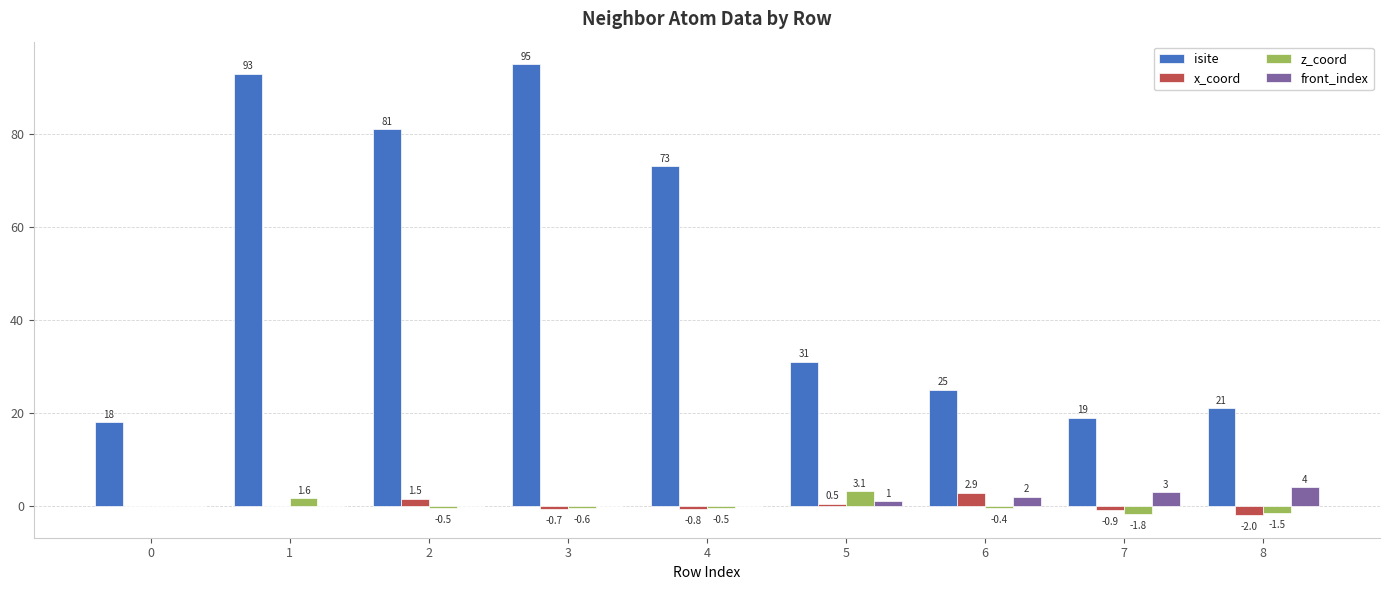

The isite series shows 31.0 at 5. True or false?

True